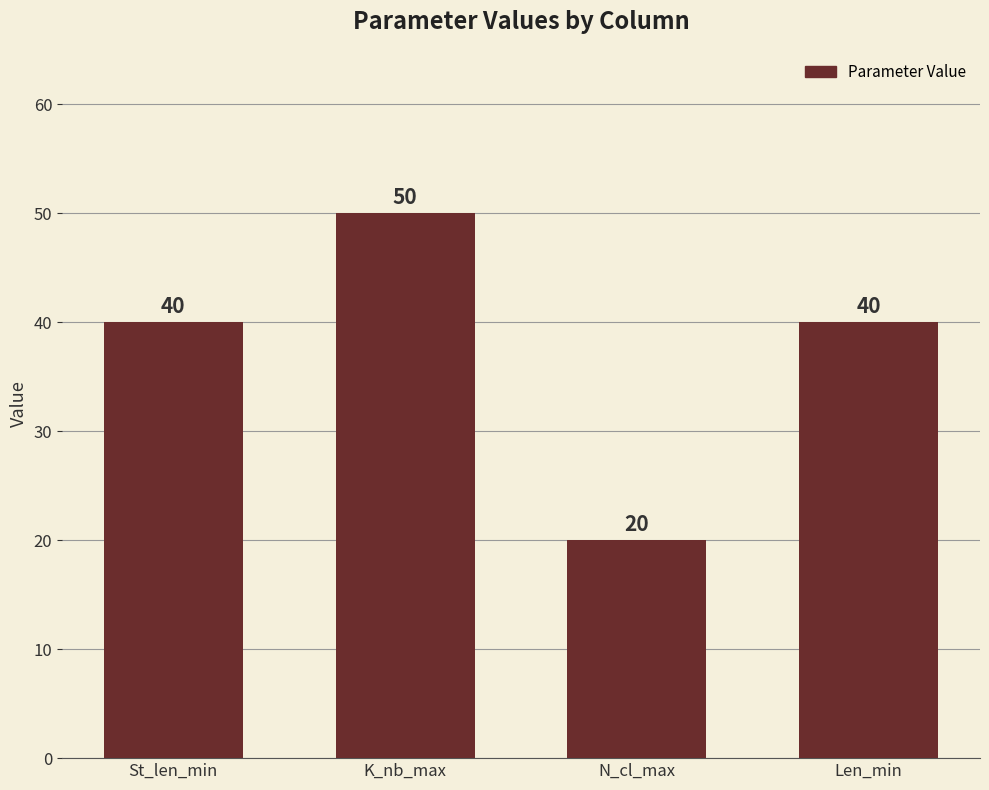

Which category has the lowest value across all series?

N_cl_max